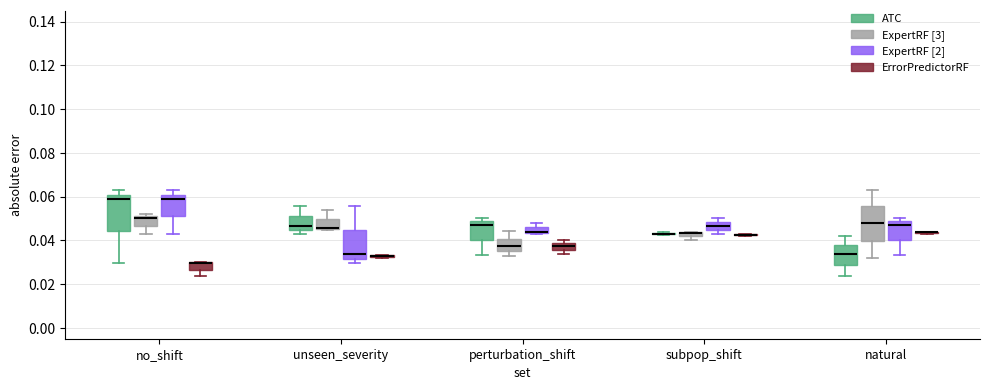

Where is the lower edge of the box for natural (ExpertRF [3]) on the y-axis? The values are not printed on the chart, so give them approximately, as read against the axis.

0.040